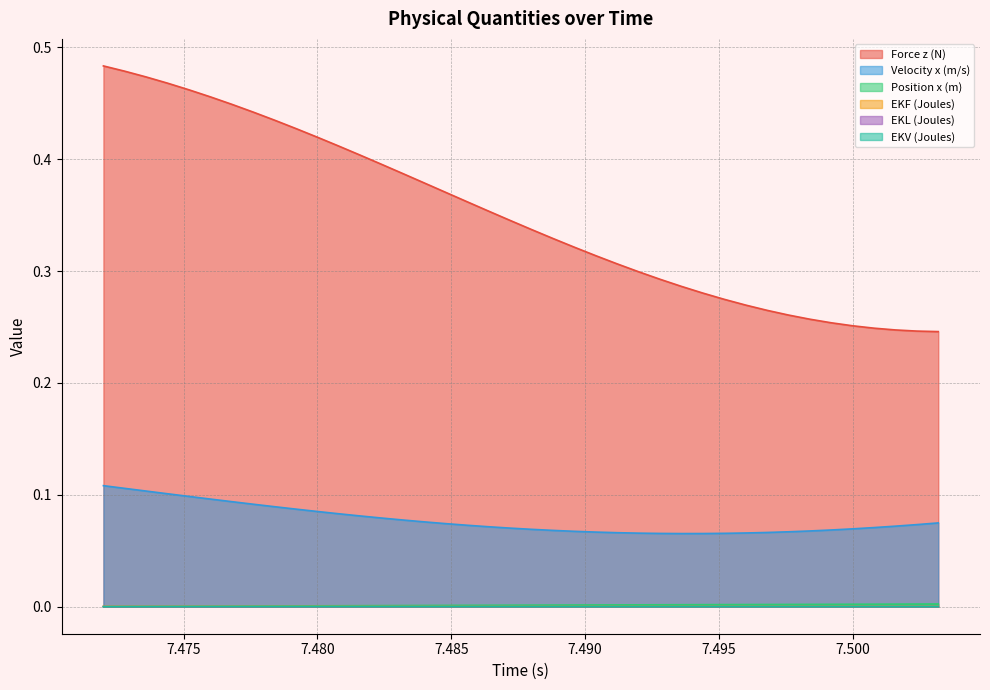

Reading left to right, list all the values displayed in this chart.

Force z (N): 0.5	0.5	0.5	0.5	0.5	0.5	0.4	0.4	0.4	0.4	0.4	0.4	0.4	0.4	0.4	0.4	0.4	0.4	0.4	0.3	0.3	0.3	0.3	0.3	0.3	0.3	0.3	0.3	0.3	0.3	0.3	0.3	0.3	0.3	0.3	0.3	0.2	0.2	0.2	0.2
Velocity x (m/s): 0.1	0.1	0.1	0.1	0.1	0.1	0.1	0.1	0.1	0.1	0.1	0.1	0.1	0.1	0.1	0.1	0.1	0.1	0.1	0.1	0.1	0.1	0.1	0.1	0.1	0.1	0.1	0.1	0.1	0.1	0.1	0.1	0.1	0.1	0.1	0.1	0.1	0.1	0.1	0.1
Position x (m): 0.0	0.0	0.0	0.0	0.0	0.0	0.0	0.0	0.0	0.0	0.0	0.0	0.0	0.0	0.0	0.0	0.0	0.0	0.0	0.0	0.0	0.0	0.0	0.0	0.0	0.0	0.0	0.0	0.0	0.0	0.0	0.0	0.0	0.0	0.0	0.0	0.0	0.0	0.0	0.0
EKF (Joules): 0.0	0.0	0.0	0.0	0.0	0.0	0.0	0.0	0.0	0.0	0.0	0.0	0.0	0.0	0.0	0.0	0.0	0.0	0.0	0.0	0.0	0.0	0.0	0.0	0.0	0.0	0.0	0.0	0.0	0.0	0.0	0.0	0.0	0.0	0.0	0.0	0.0	0.0	0.0	0.0
EKL (Joules): 0.0	0.0	0.0	0.0	0.0	0.0	0.0	0.0	0.0	0.0	0.0	0.0	0.0	0.0	0.0	0.0	0.0	0.0	0.0	0.0	0.0	0.0	0.0	0.0	0.0	0.0	0.0	0.0	0.0	0.0	0.0	0.0	0.0	0.0	0.0	0.0	0.0	0.0	0.0	0.0
EKV (Joules): 0.0	0.0	0.0	0.0	0.0	0.0	0.0	0.0	0.0	0.0	0.0	0.0	0.0	0.0	0.0	0.0	0.0	0.0	0.0	0.0	0.0	0.0	0.0	0.0	0.0	0.0	0.0	0.0	0.0	0.0	0.0	0.0	0.0	0.0	0.0	0.0	0.0	0.0	0.0	0.0